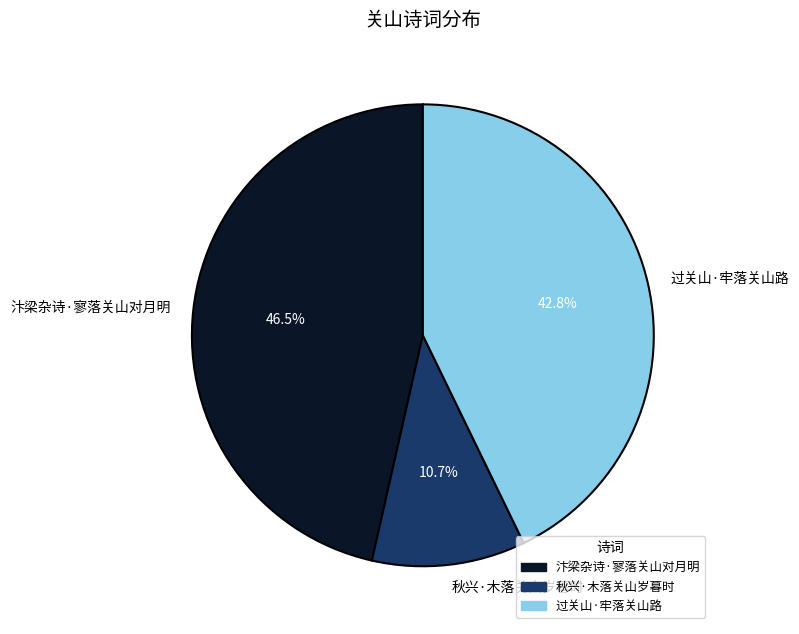

Which slice is the largest?

汴梁杂诗·寥落关山对月明